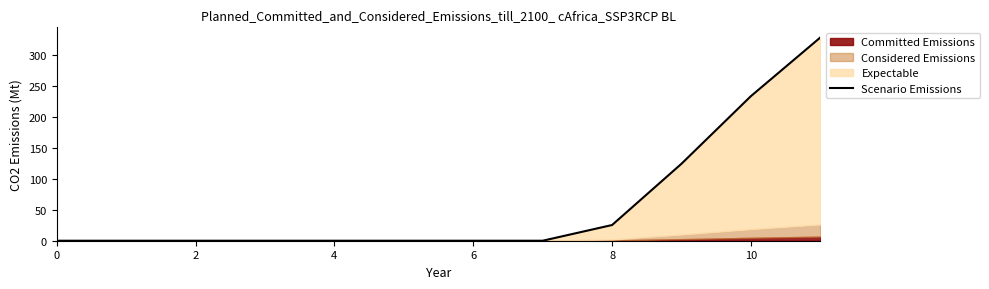

The chart shows a value of -103.8 at 0. True or false?

False